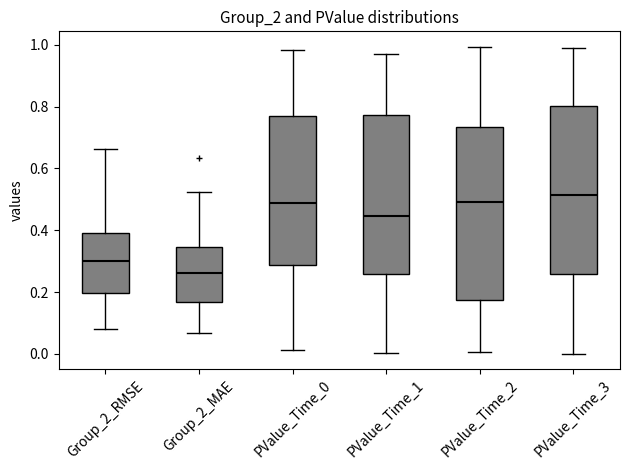

Where is the upper edge of the box for Group_2_RMSE on the y-axis? The values are not printed on the chart, so give them approximately, as read against the axis.

0.40